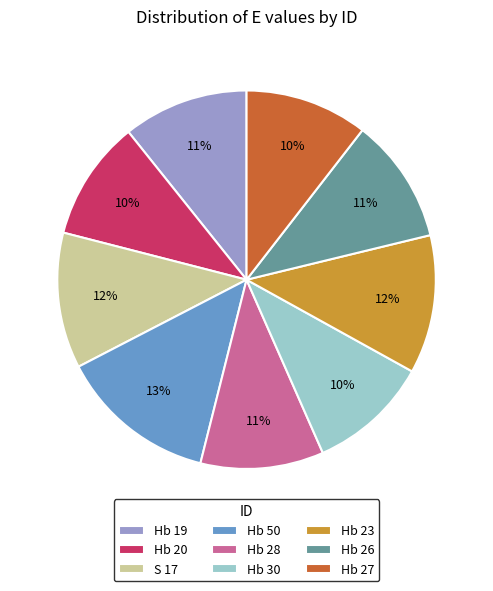

How many segments does this pie chart have?

9